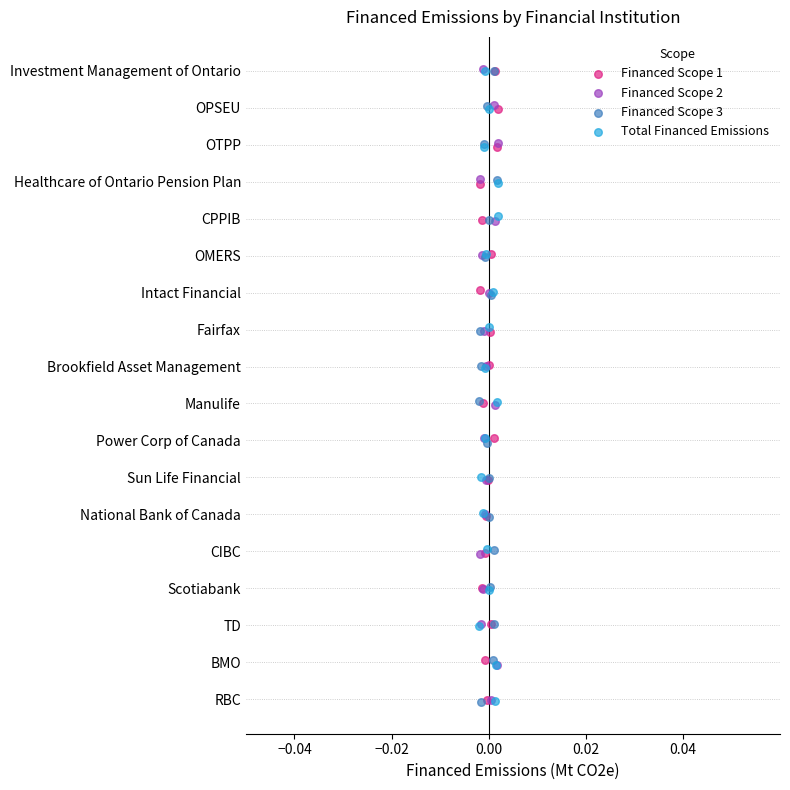

Which series has the widest spread of Y values?

Financed Scope 2